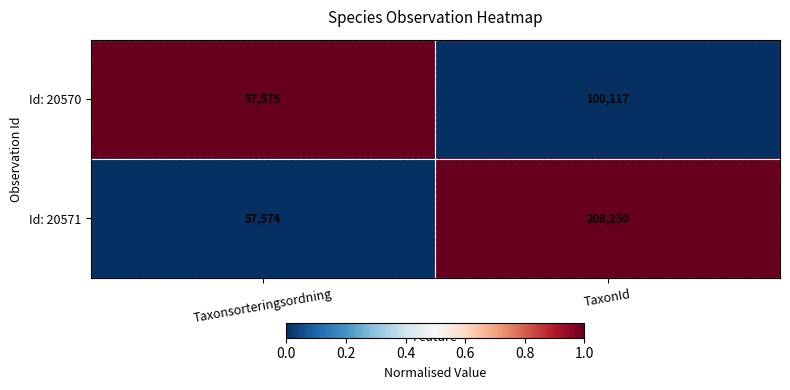

Which series has the widest spread of values?

Id: 20571